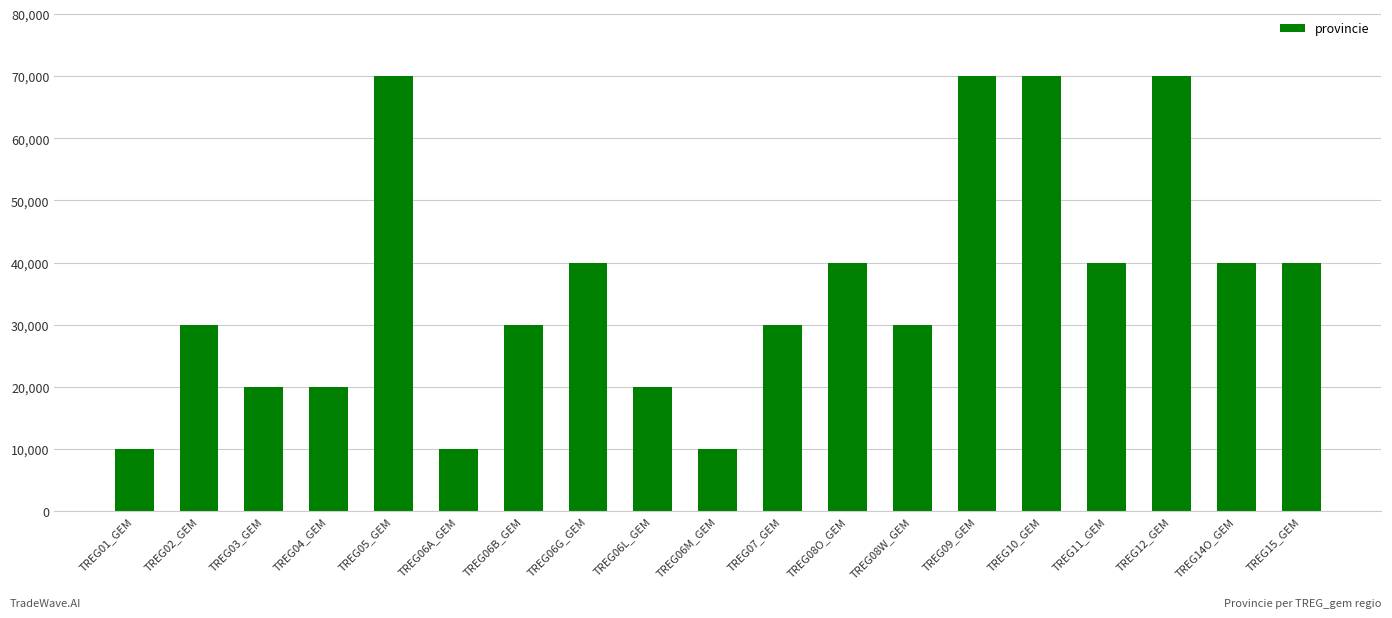

How many values are below 30000?

6